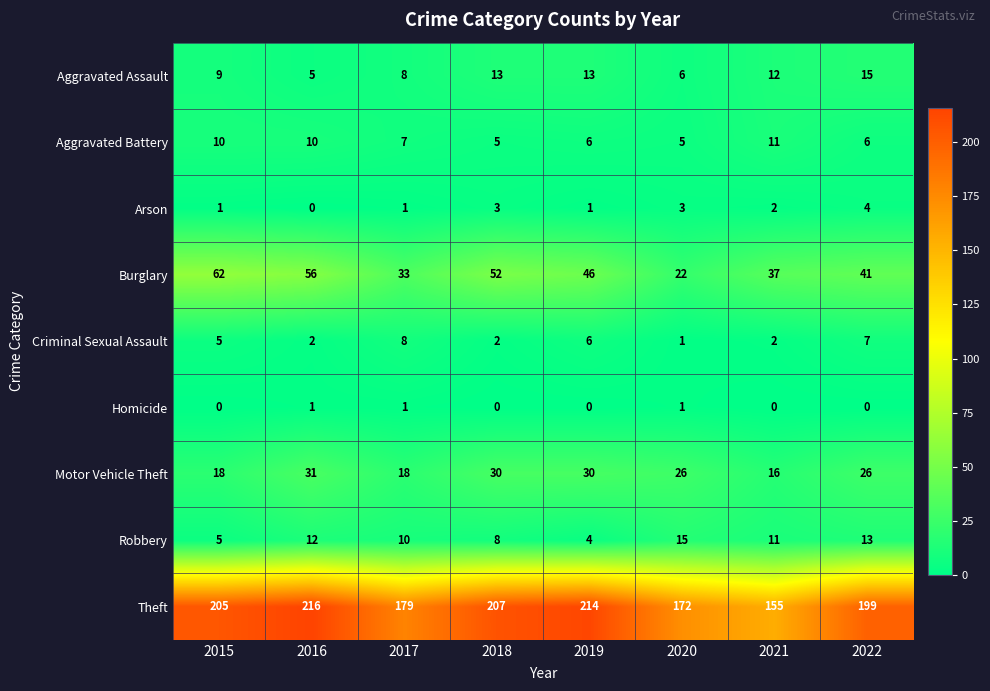

What is the difference between the Theft values at 2015 and 2022?

6